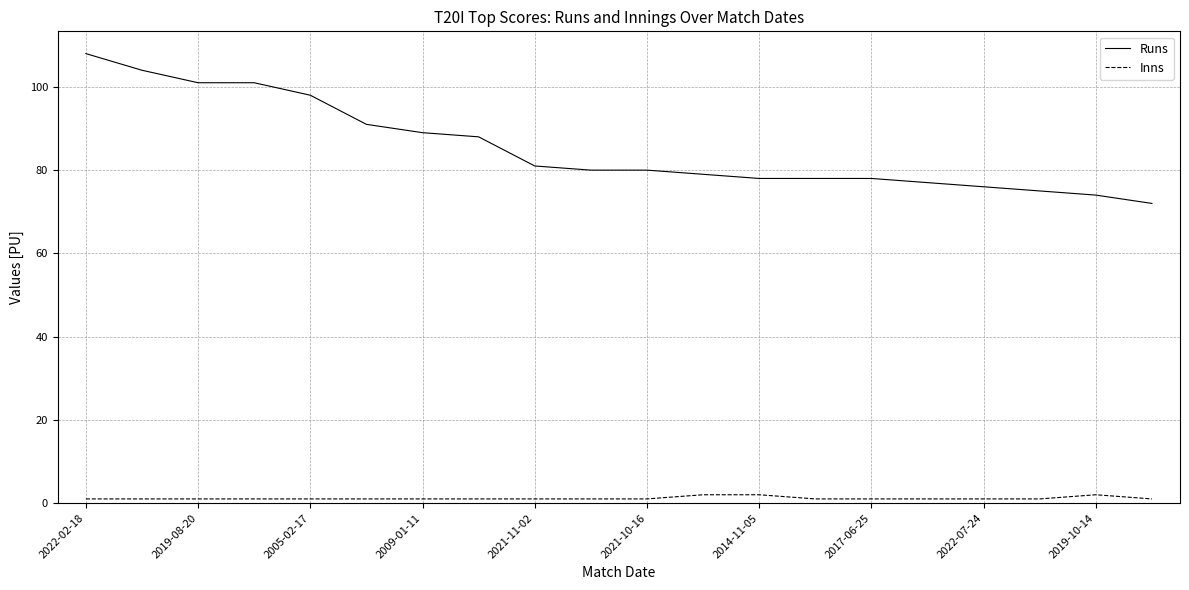

True or false: Runs and Inns intersect in this chart.

False